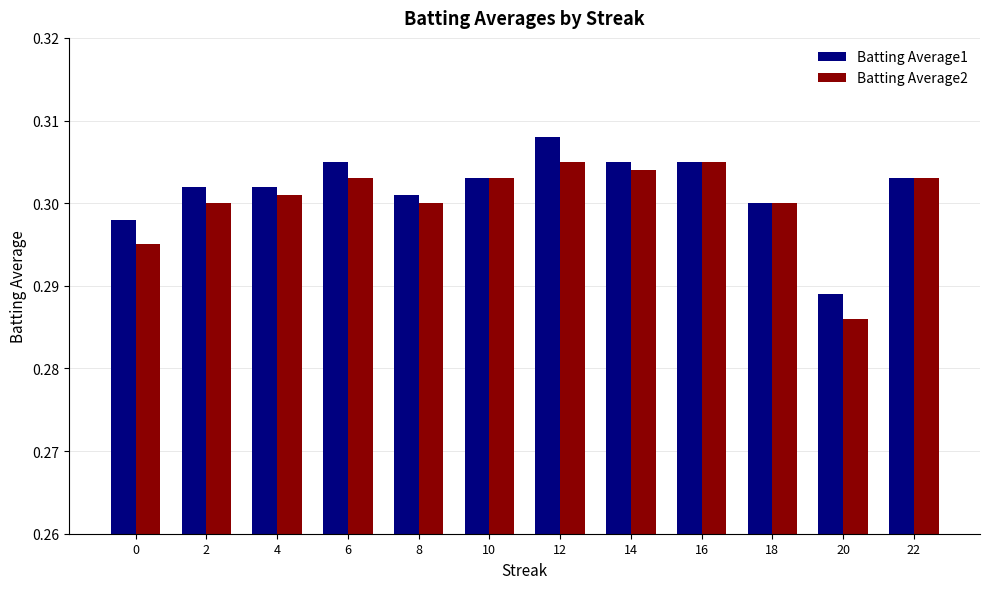

List the series in order of their peak value, lowest first.

Batting Average2, Batting Average1